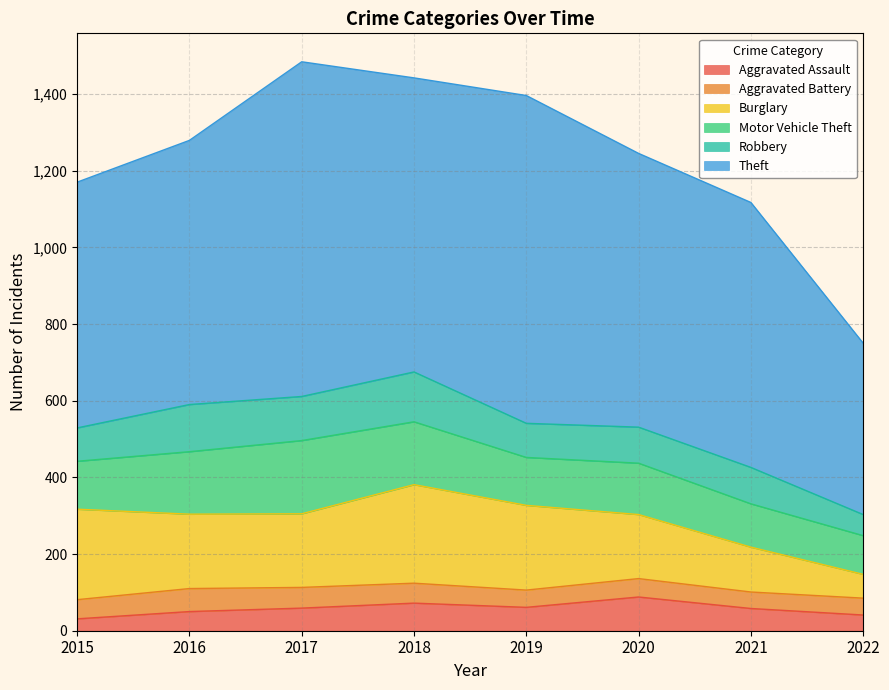

How many data points in Aggravated Assault are less than 59?

4